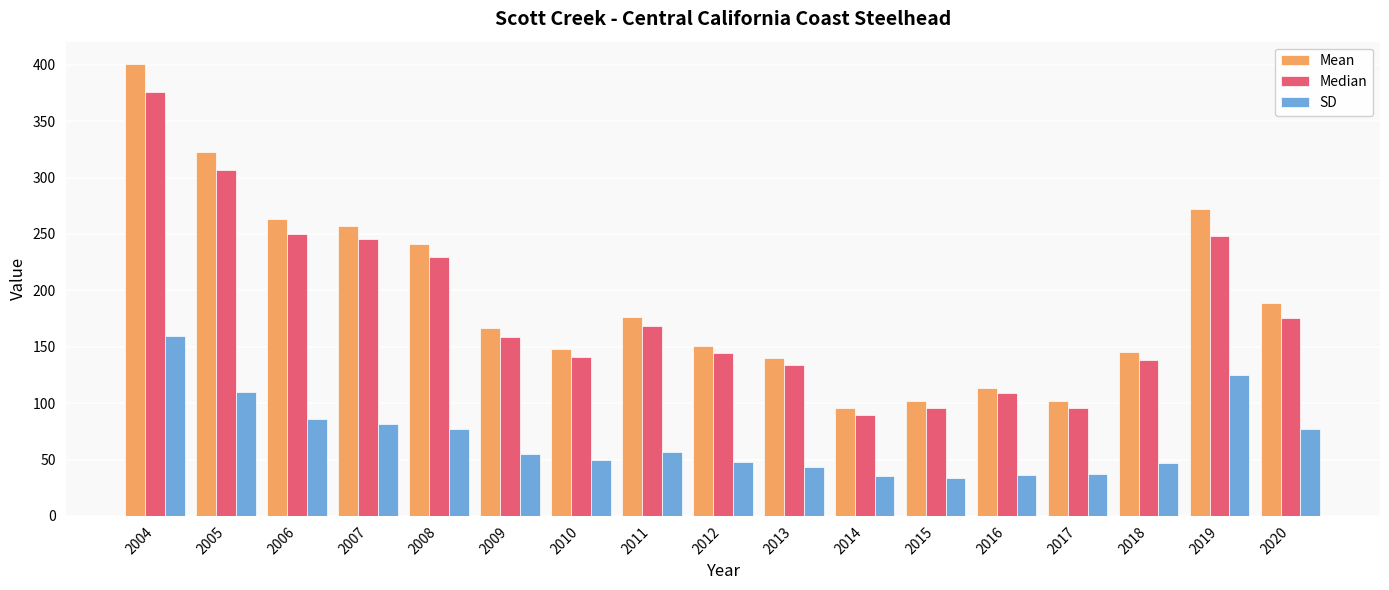

What is the difference between the second highest and minimum values in the Median series?

217.9